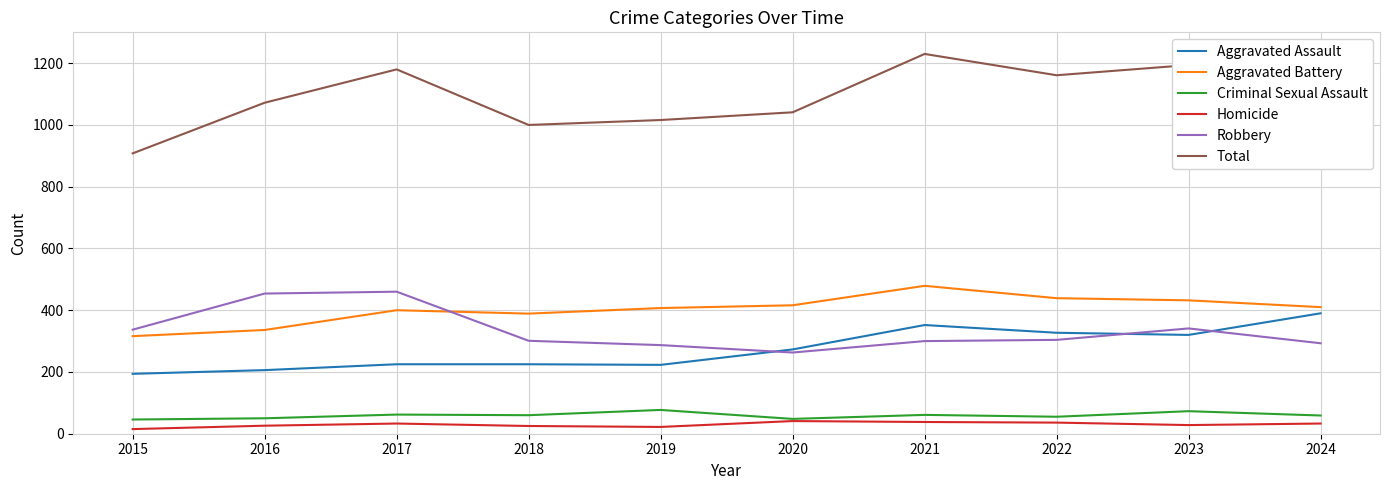

What is the approximate value of Robbery at 2016?

454